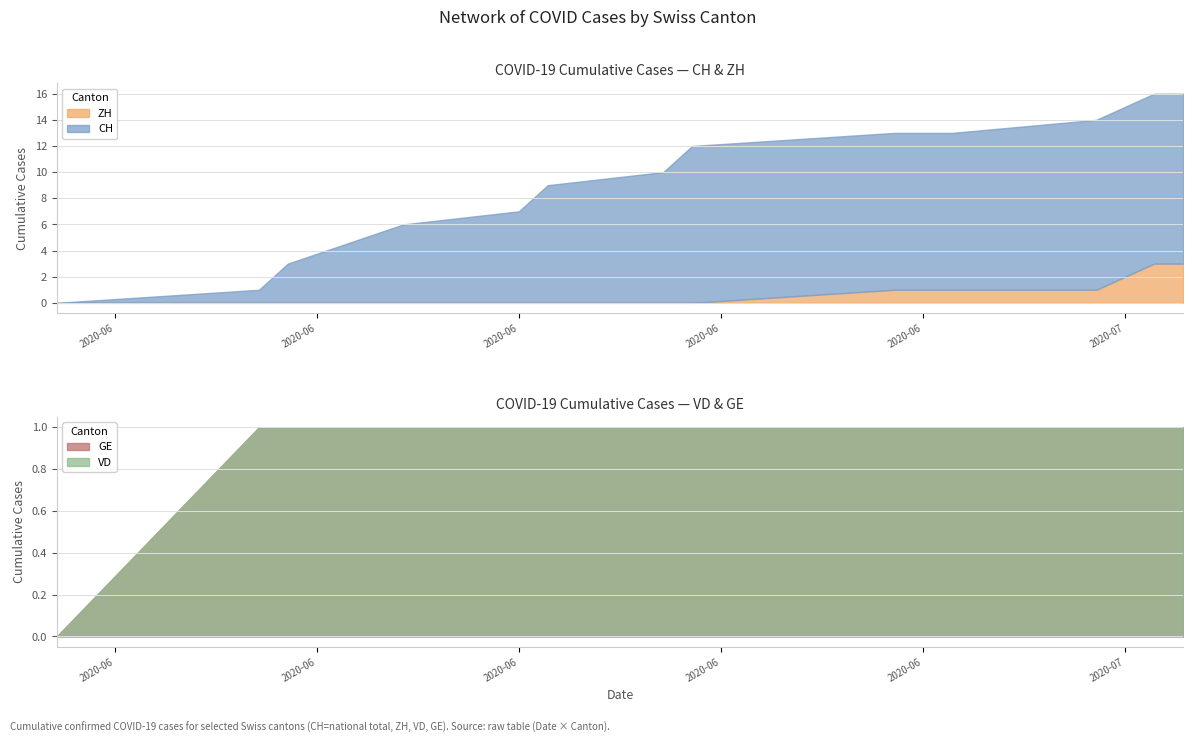

What are all the series names shown in the legend?

CH, ZH, VD, GE